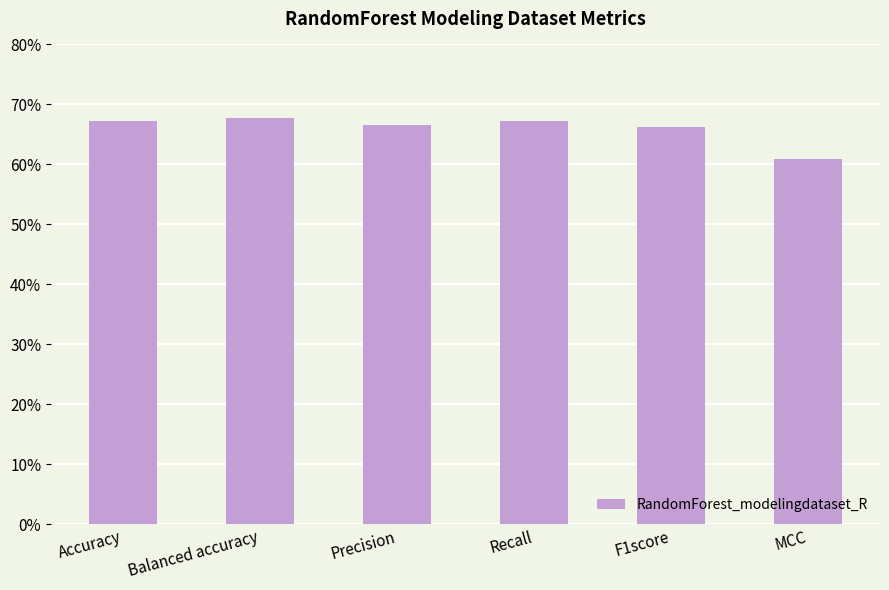

Rank the categories by value from lowest to highest.

MCC, F1score, Precision, Accuracy, Recall, Balanced accuracy